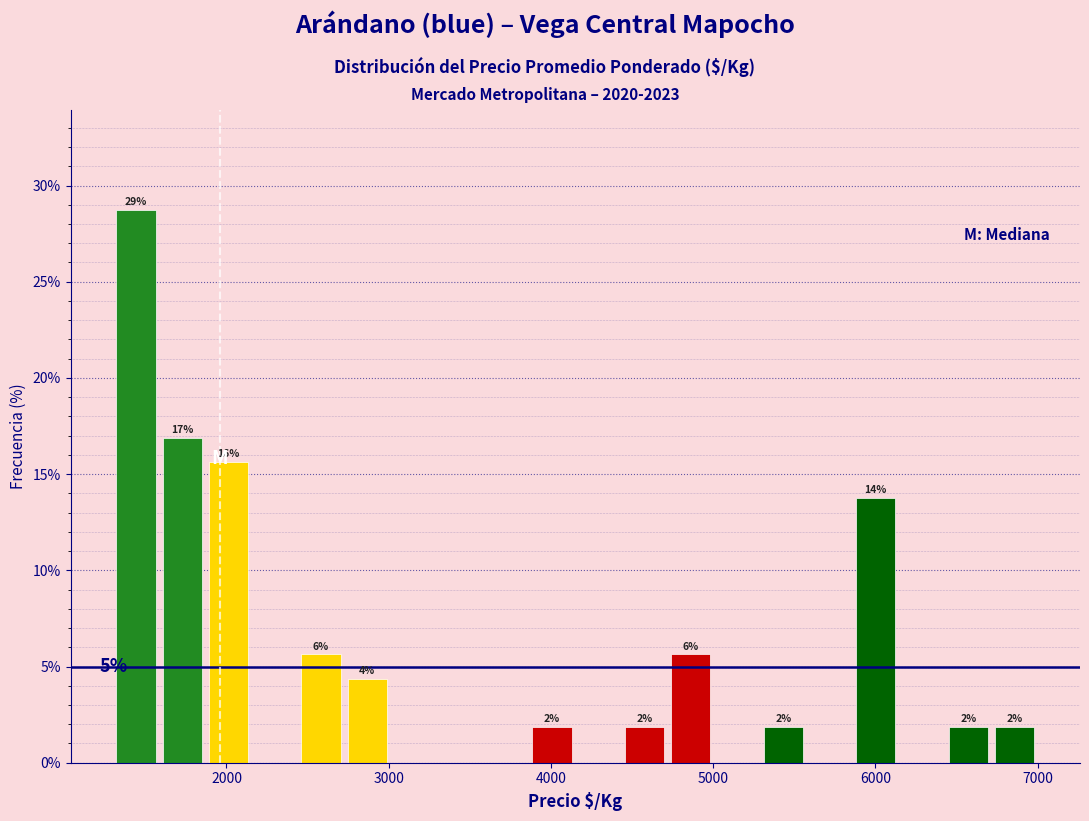

Around what value on the x-axis is the tallest bar? Give the approximate position of its centre, as read against the axis.

1400